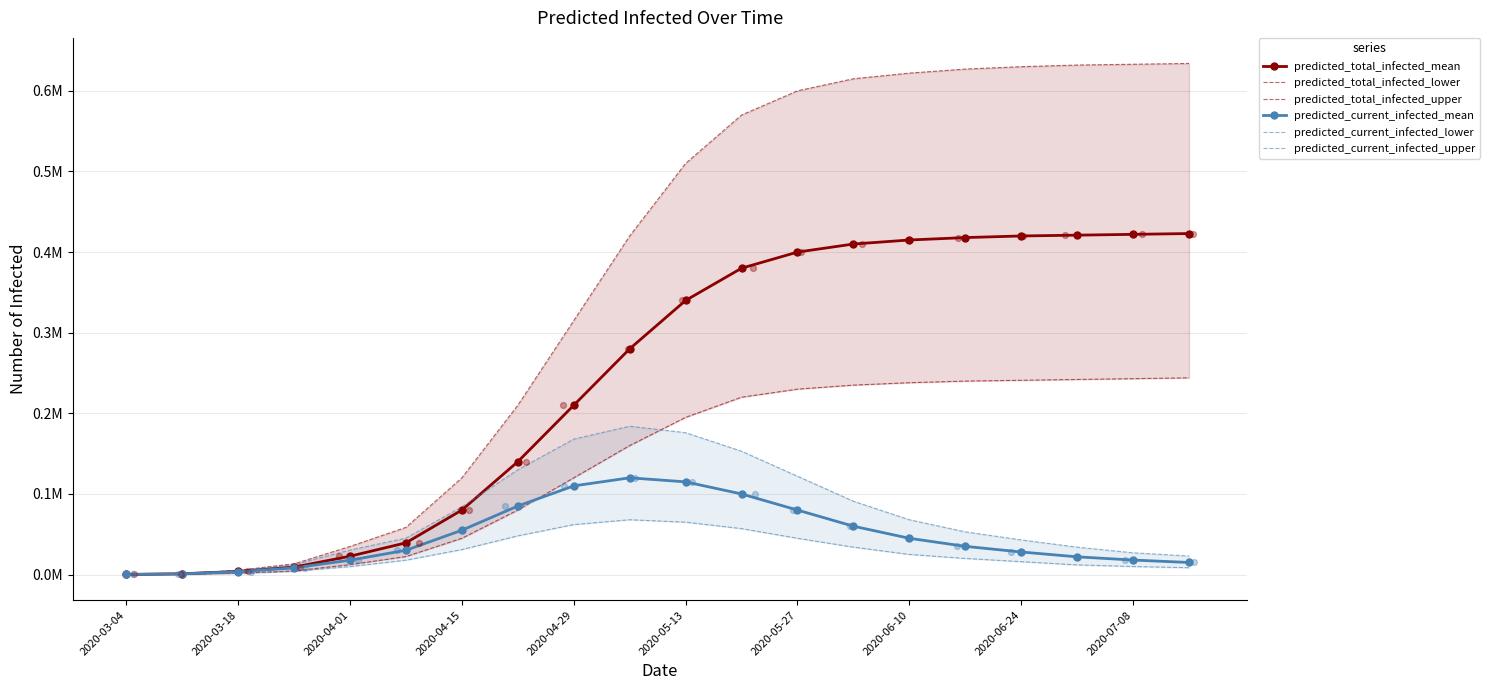

Which series has the widest spread of Y values?

predicted_total_infected_upper